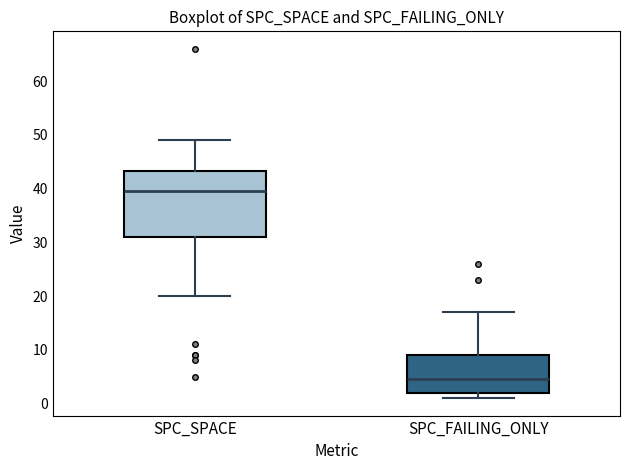

Which box's median line is the highest?

SPC_SPACE